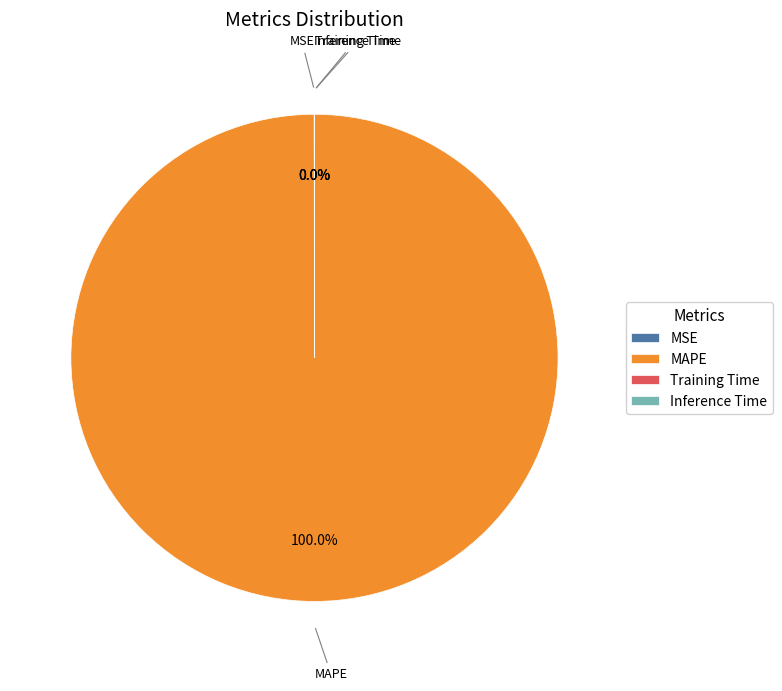

Which category has the biggest portion of the pie?

MAPE